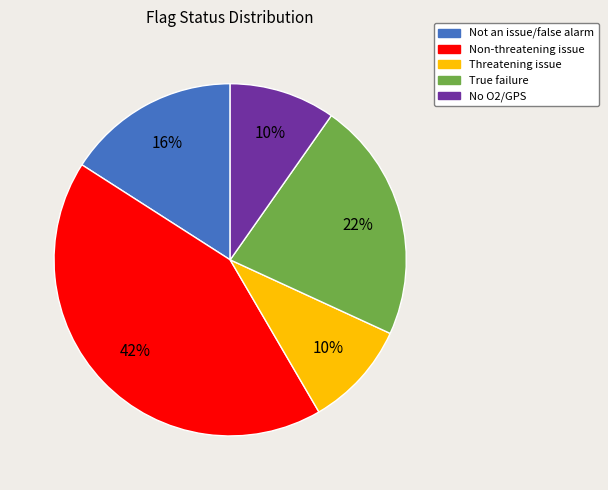

Is there any slice that represents more than half of the pie?

No